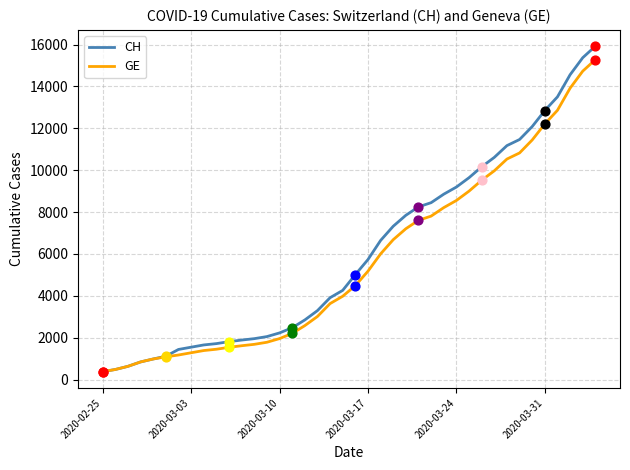

Which series has the largest total across all categories?

CH